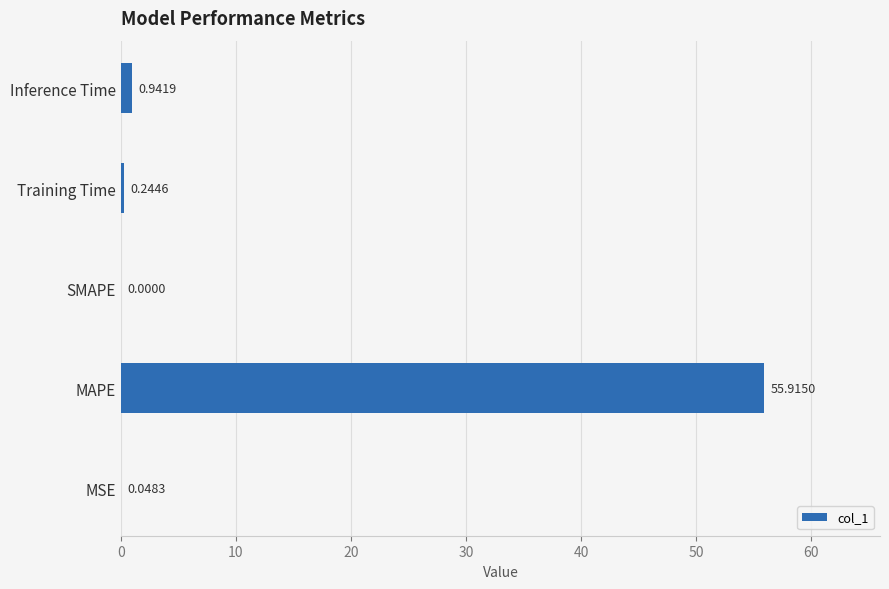

Does the chart contain stacked bars?

No